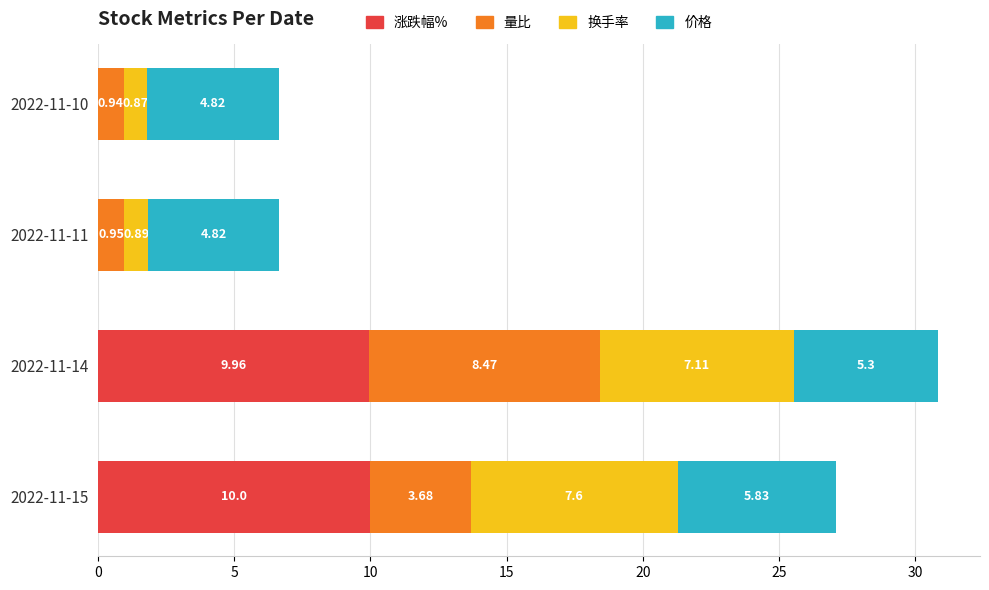

What is the sum of all 涨跌幅% values?

20.0